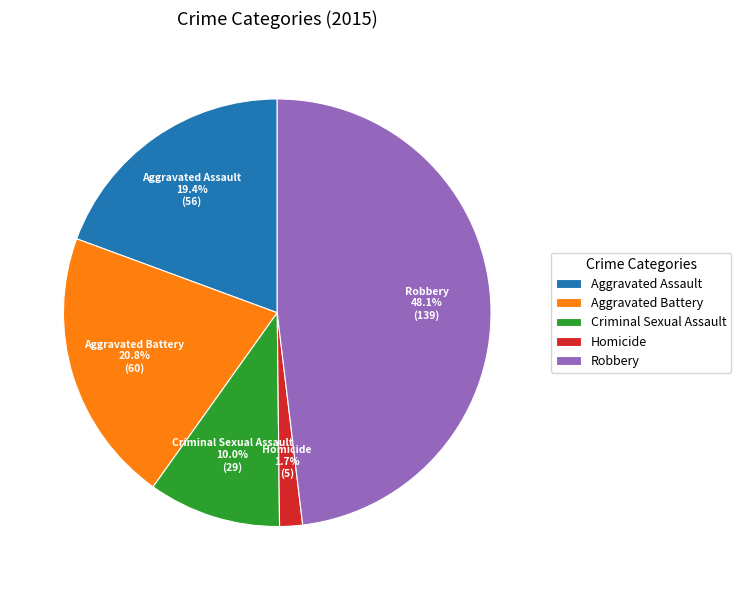

To the nearest percent, what is the average slice percentage?

20%